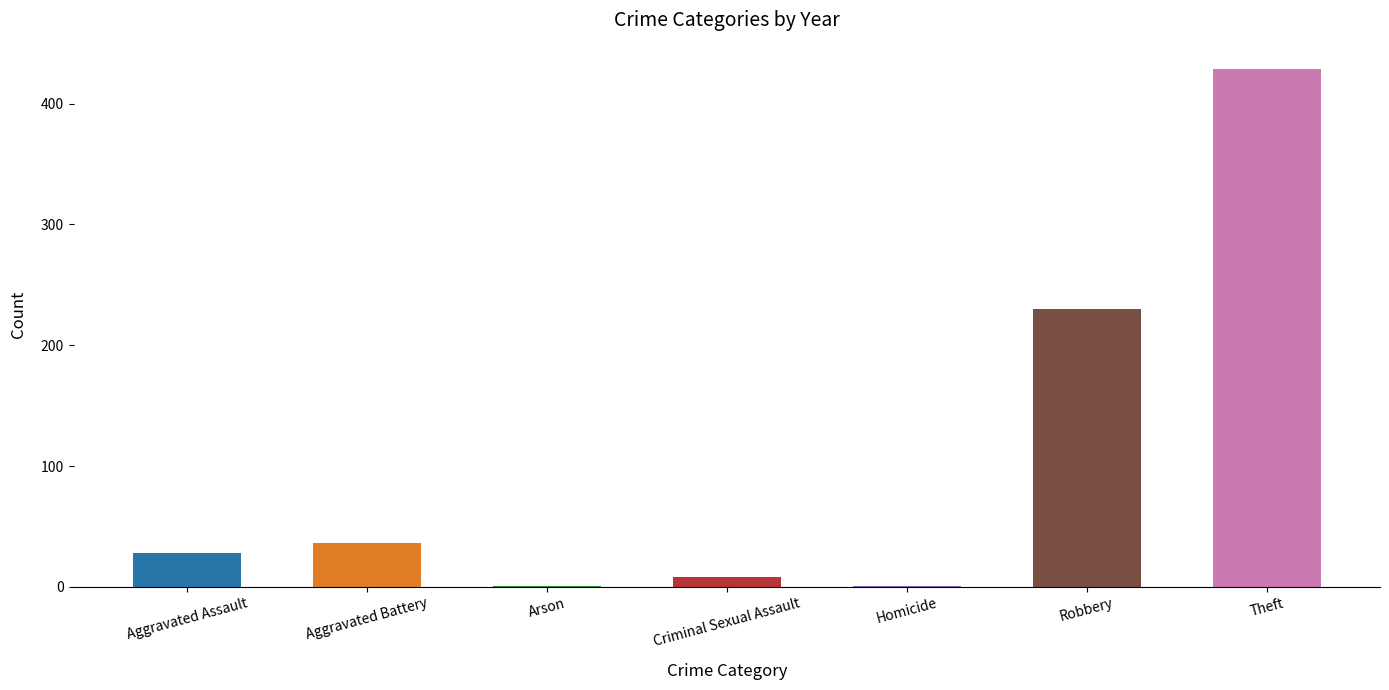

Which has a higher value, Arson or Aggravated Battery?

Aggravated Battery